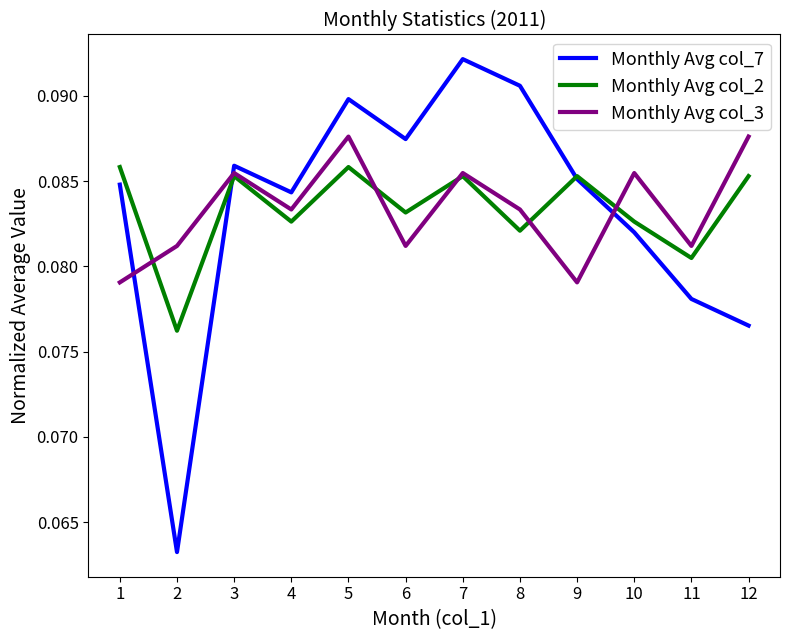

Which label corresponds to the largest value in the chart?

7